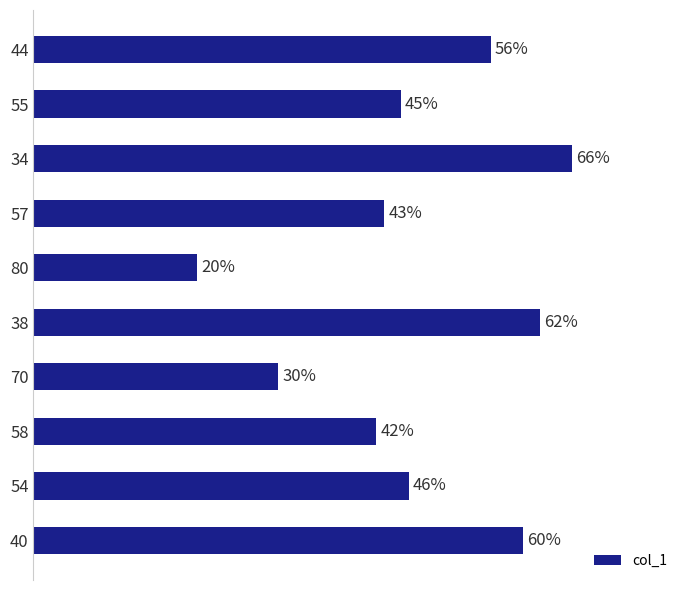

List the labels in order of value, smallest first.

80, 70, 58, 57, 55, 54, 44, 40, 38, 34